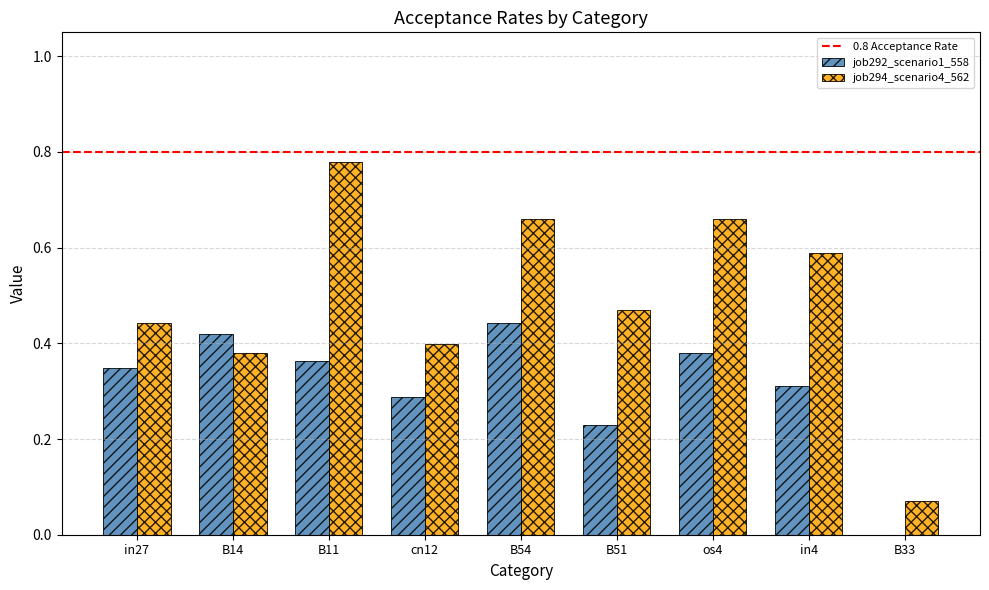

What is the sum of all job294_scenario4_562 values?

4.4